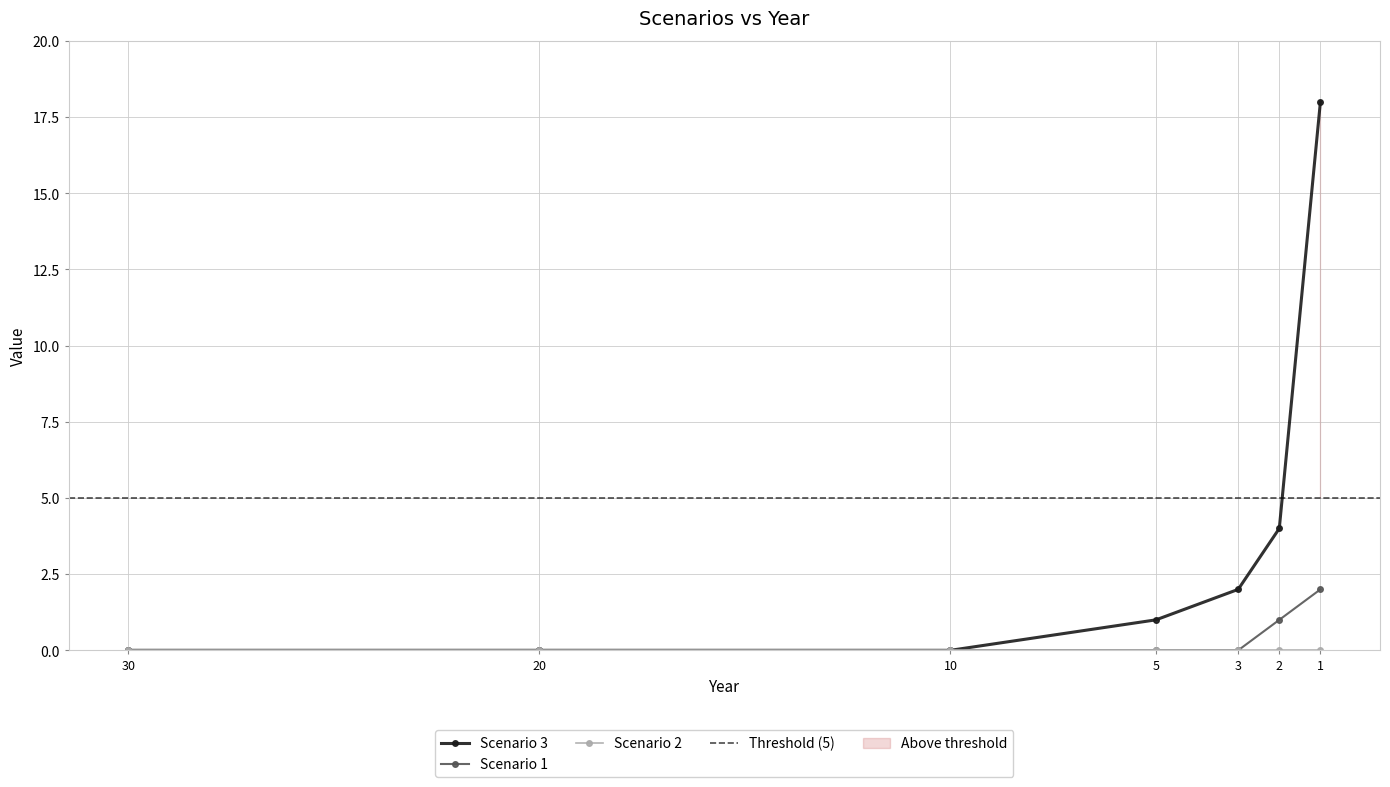

Reading right to left, list all the values displayed in this chart.

Scenario 1: 2	1	0	0	0	0	0
Scenario 3: 18	4	2	1	0	0	0